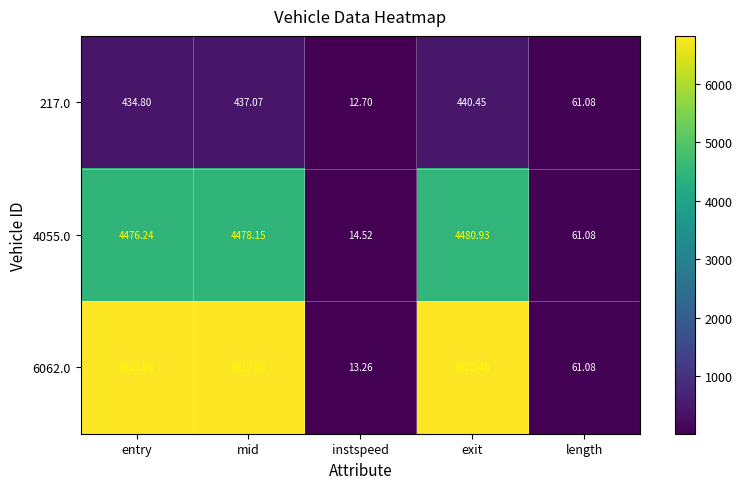

Rank the series at exit from lowest to highest value.

217.0, 4055.0, 6062.0